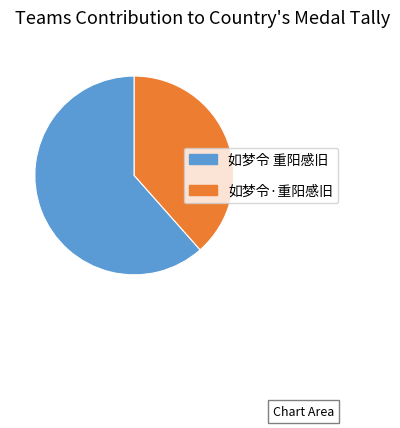

What is the ratio of the value at 如梦令 重阳感旧 to the value at 如梦令·重阳感旧?

1.6